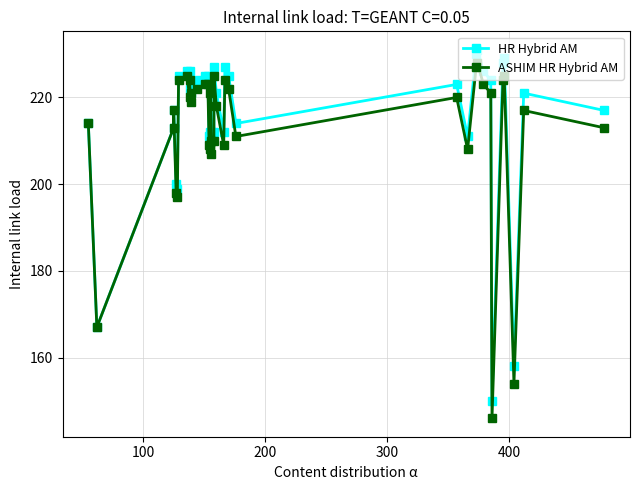

How many lines are shown in the chart?

2